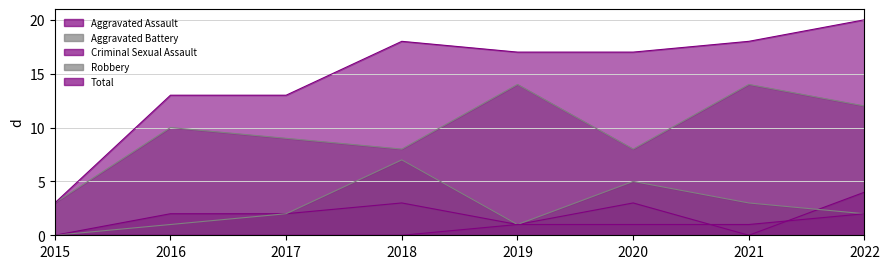

What is the minimum value for Robbery?

3